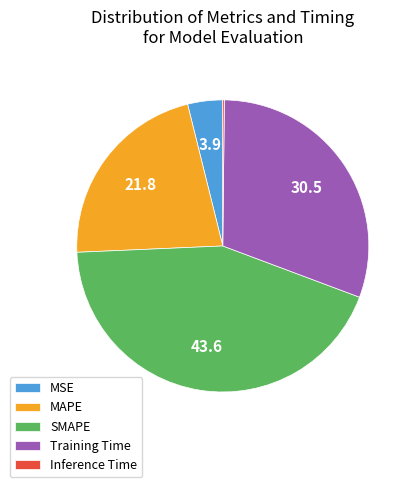

Between Training Time and SMAPE, which is larger?

SMAPE